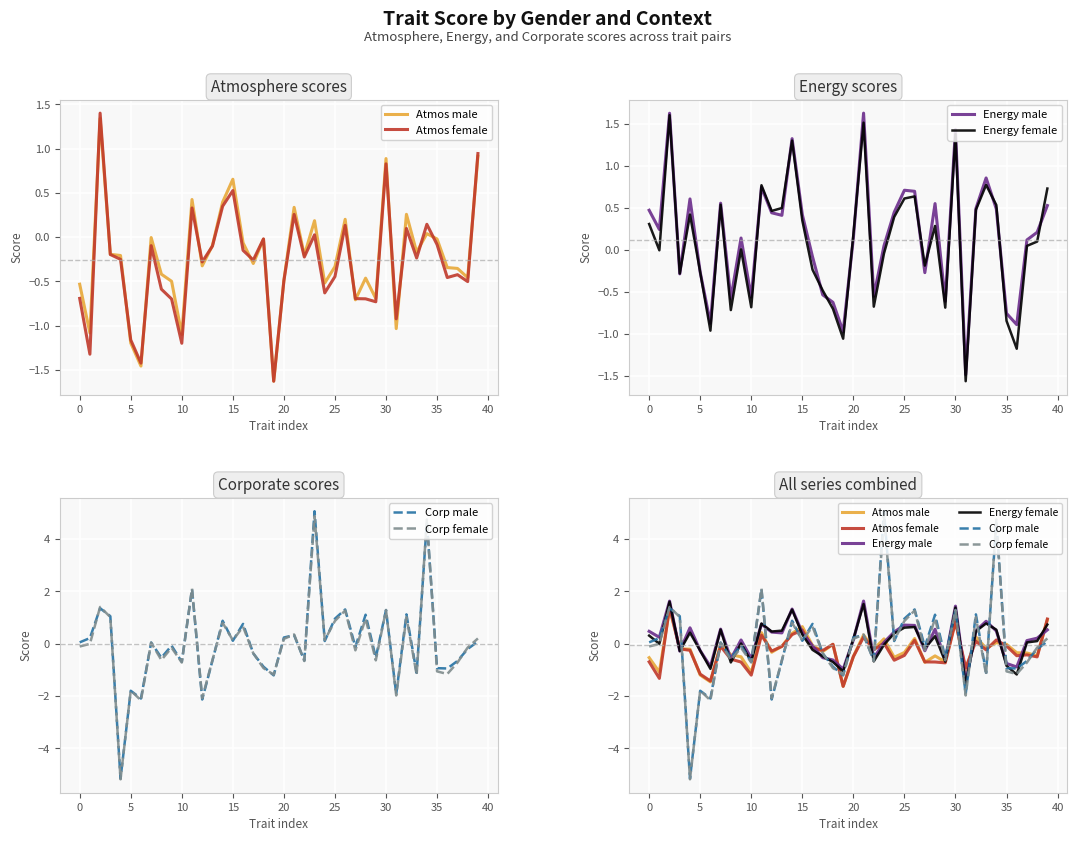

What is the sum of all Corp male values?

0.2